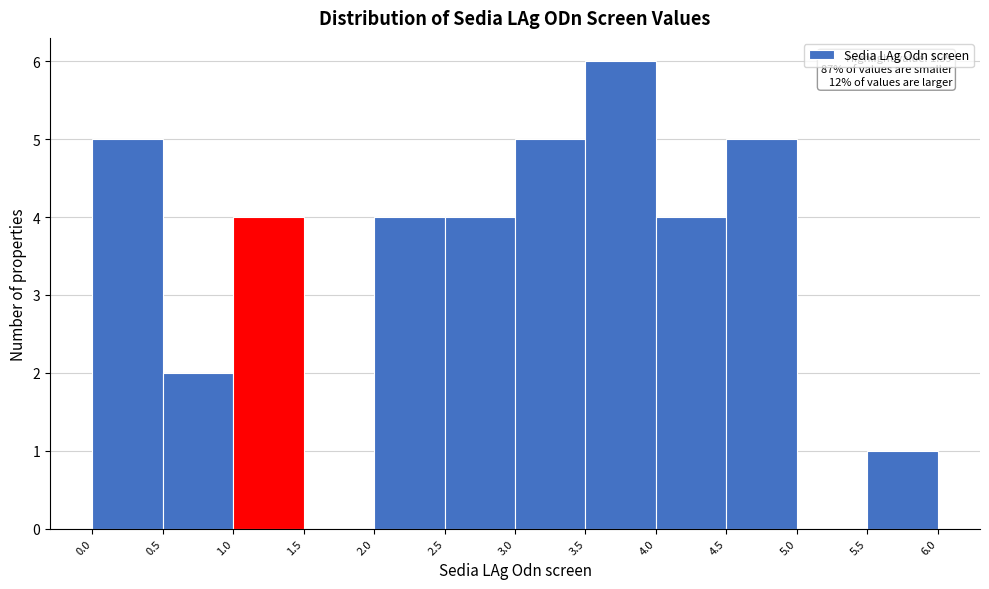

Over which range of the x-axis is the bar tallest?

3.5 to 4.0